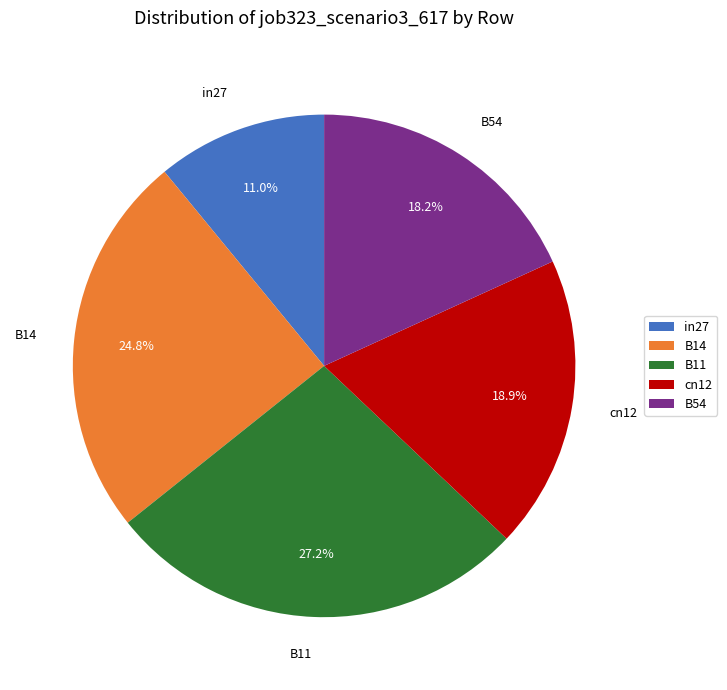

The cn12 slice represents 9% of the pie. True or false?

False